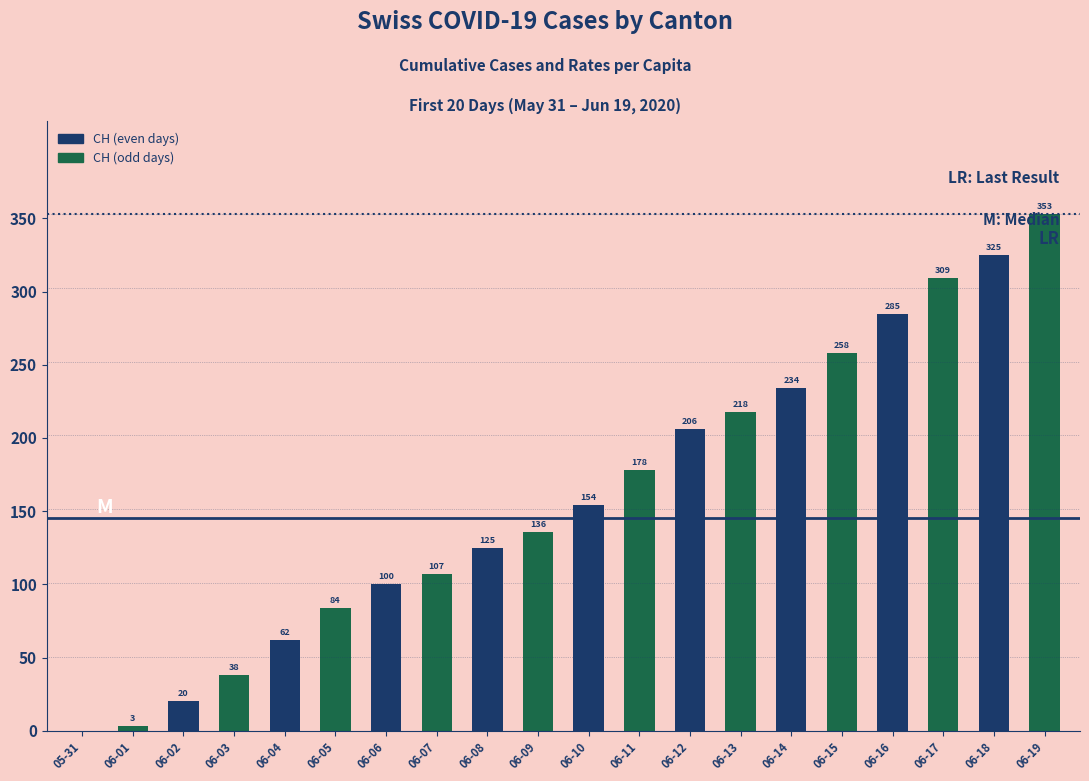

What is the maximum value shown in the chart?

353